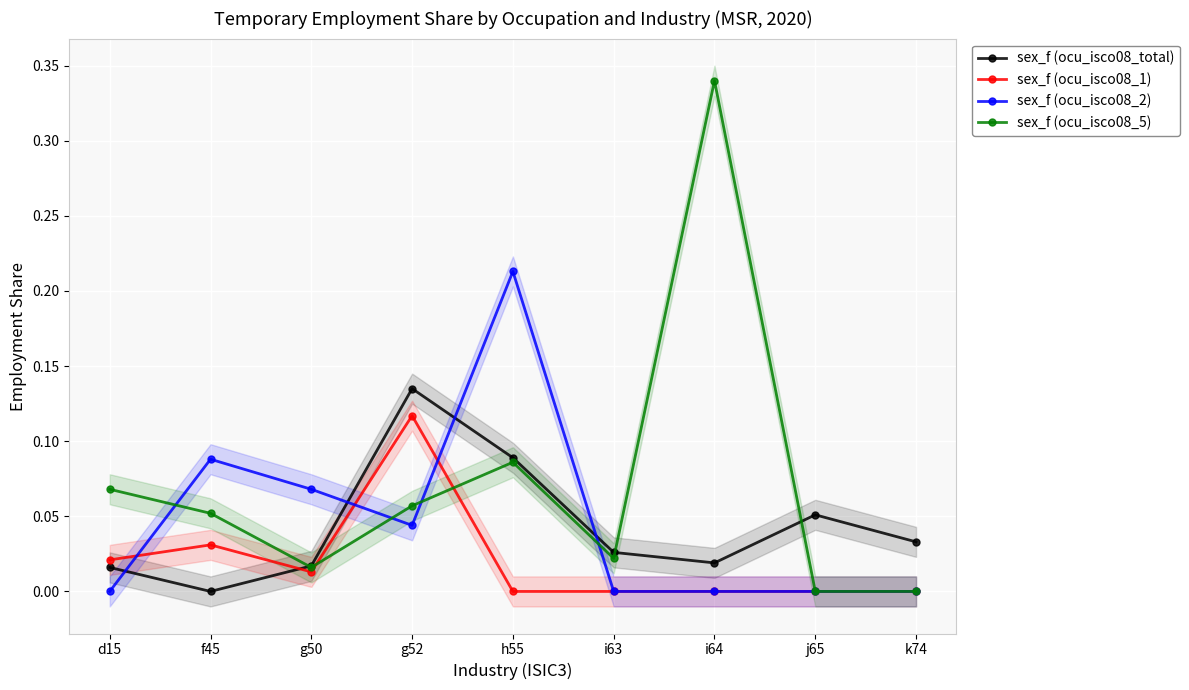

At which category does sex_f (ocu_isco08_1) reach its first local valley?

g50